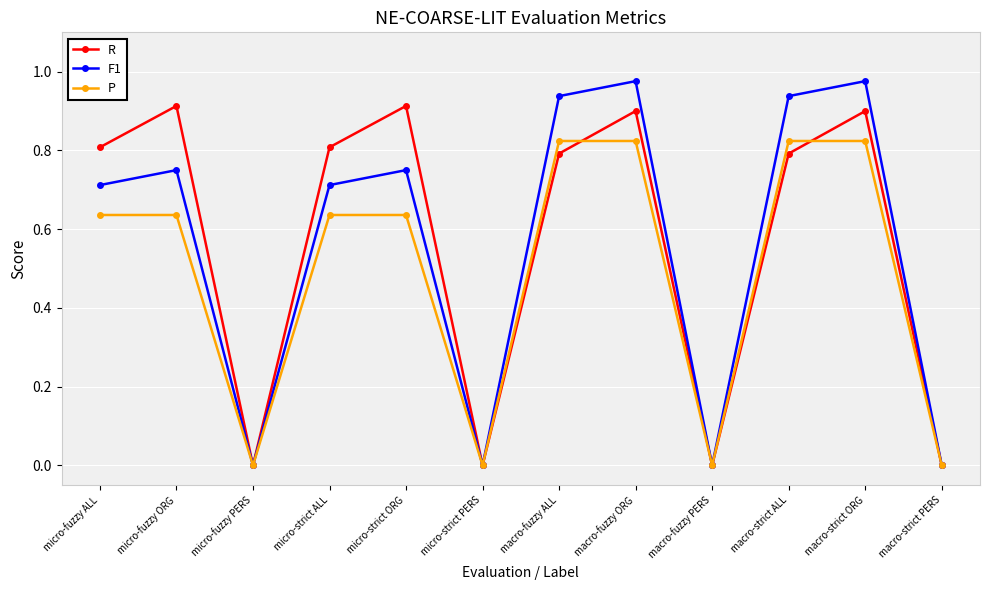

How many distinct data groups are displayed?

3